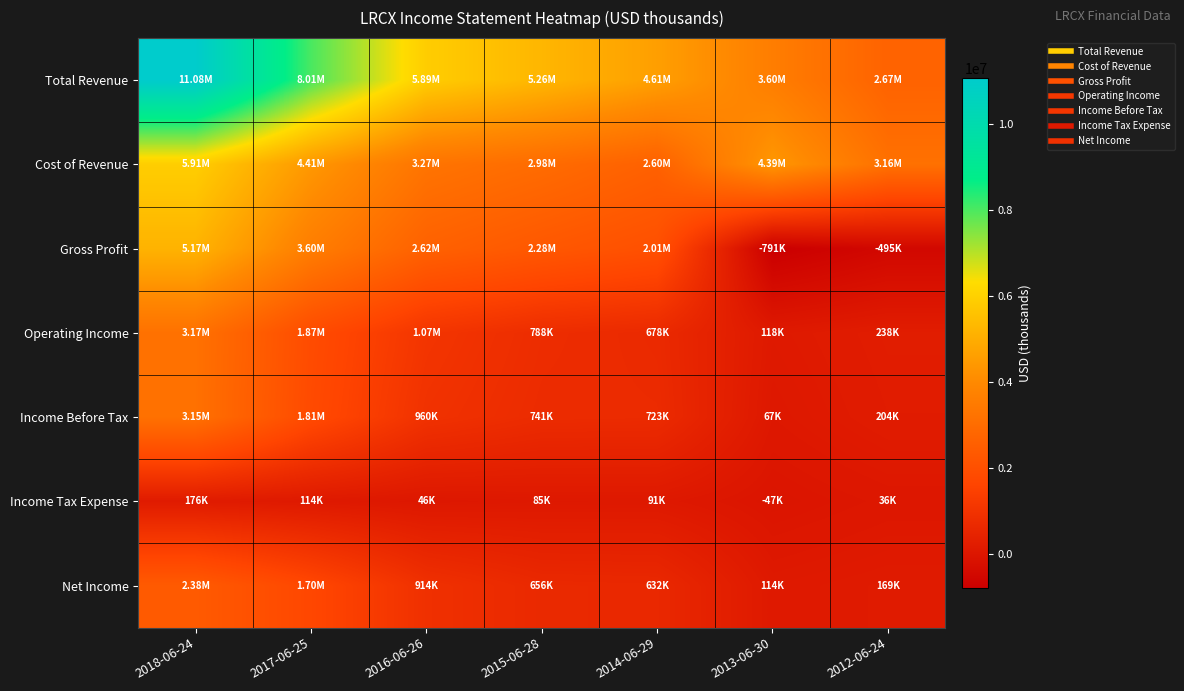

At how many categories does at least one series exceed 8444620?

1